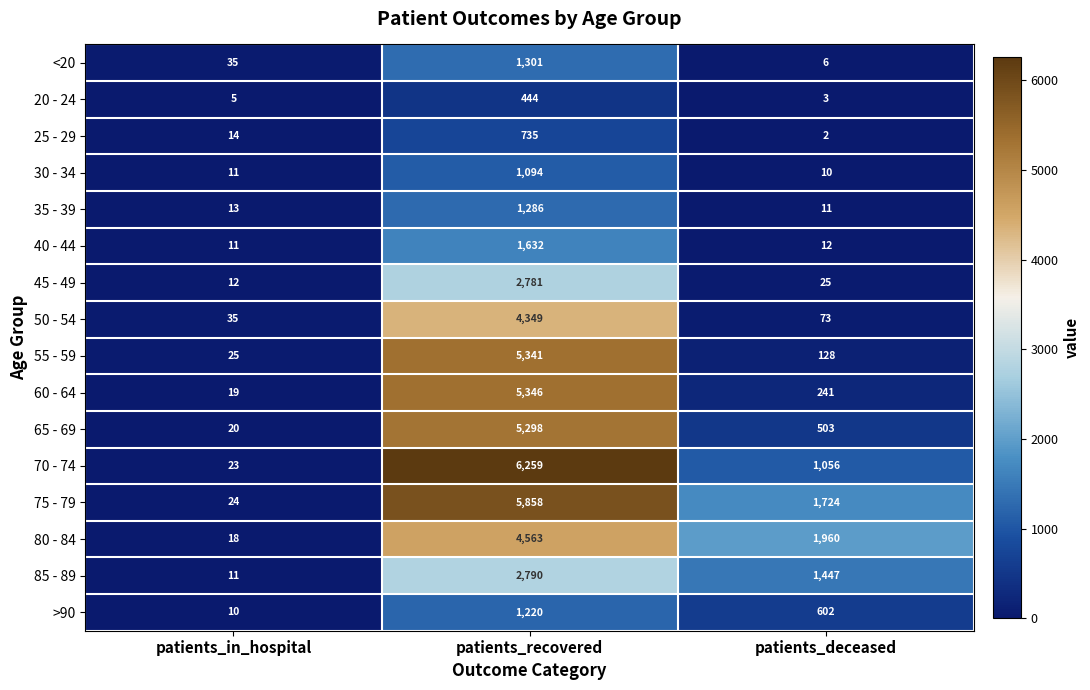

What is the average value of the 75 - 79 series?

2535